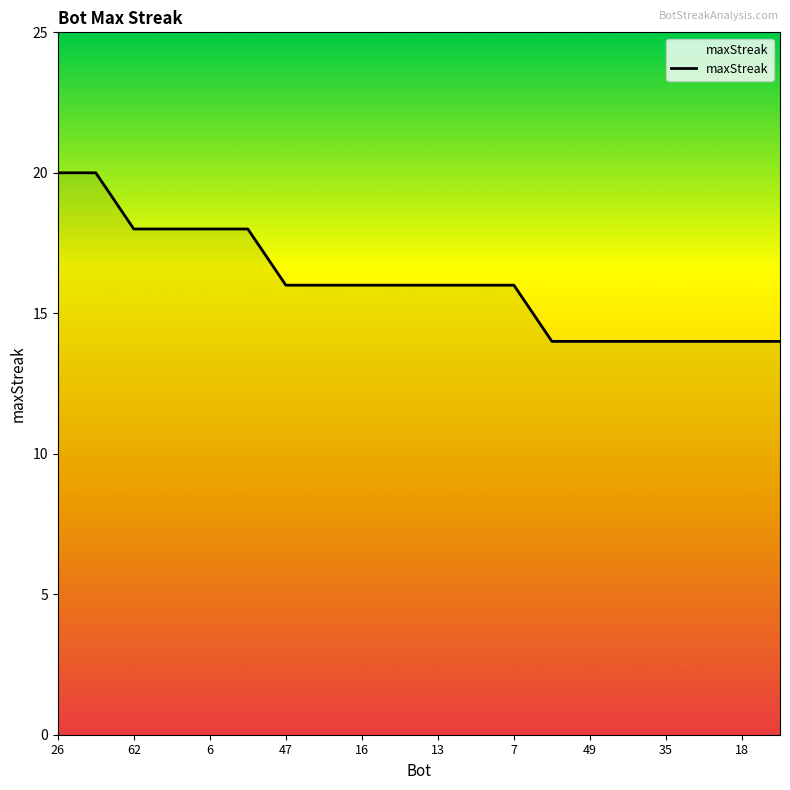

What is the greatest value displayed?

20